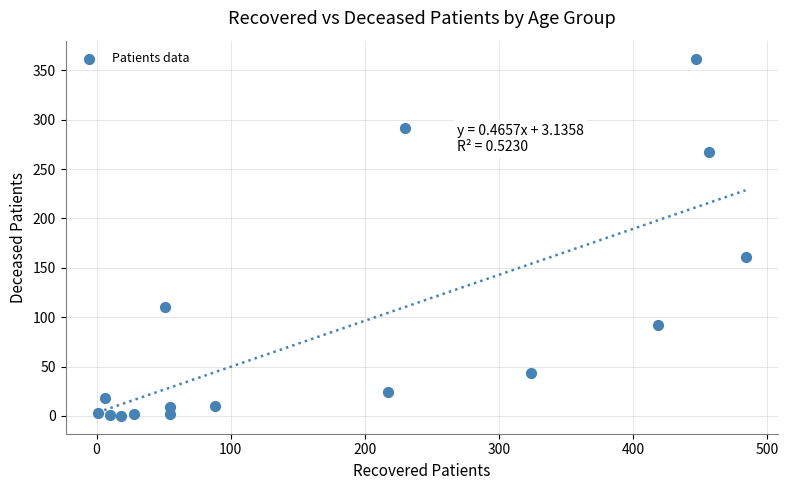

What is the range of Y values (max minus min)?

362